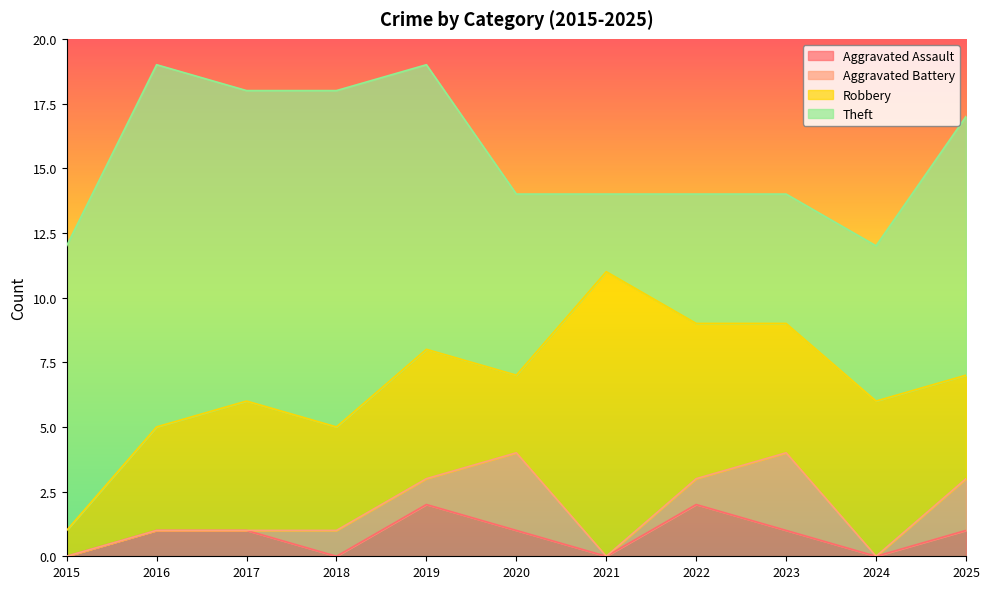

Does the chart have visible grid lines?

No